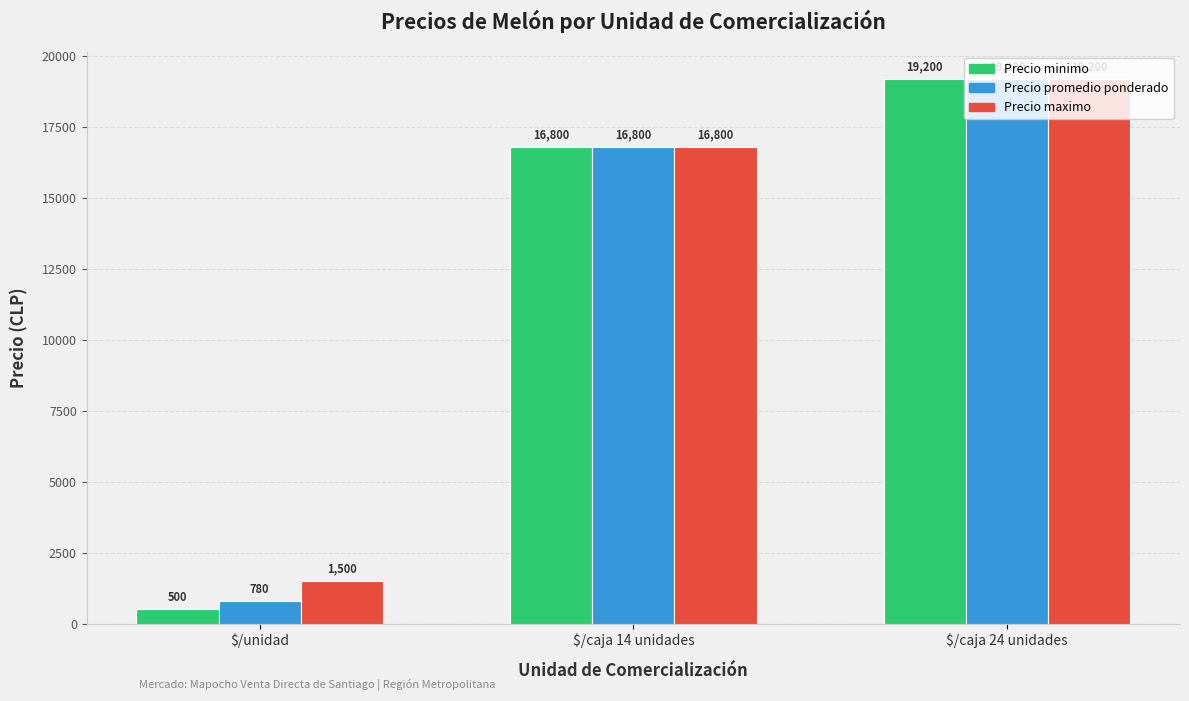

Rank the series at $/unidad from lowest to highest value.

Precio minimo, Precio promedio ponderado, Precio maximo